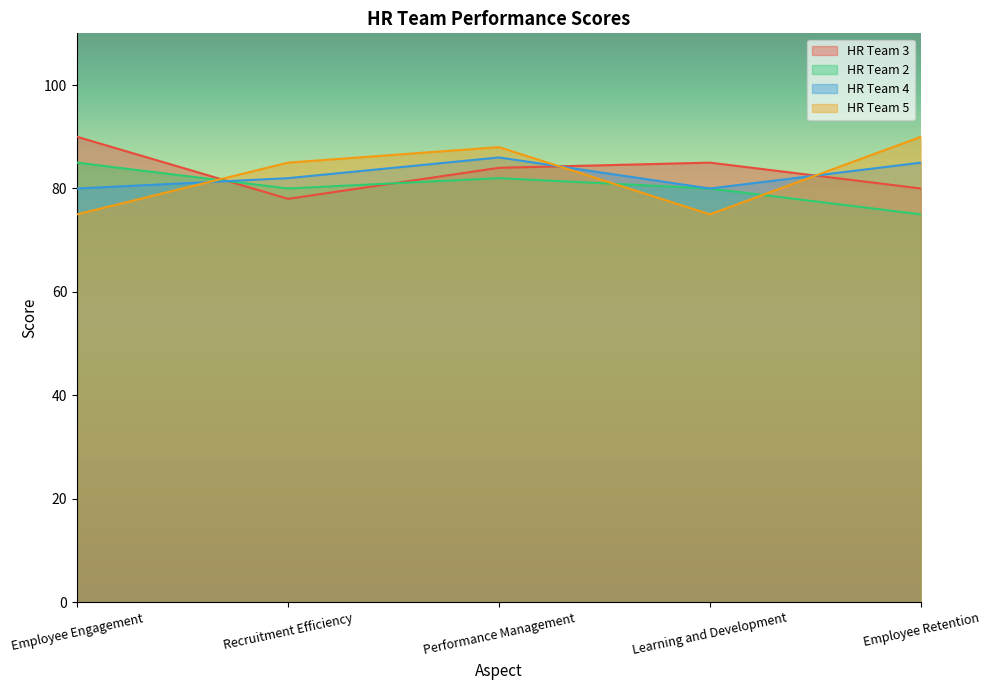

What value does the HR Team 4 series have at Employee Engagement?

80